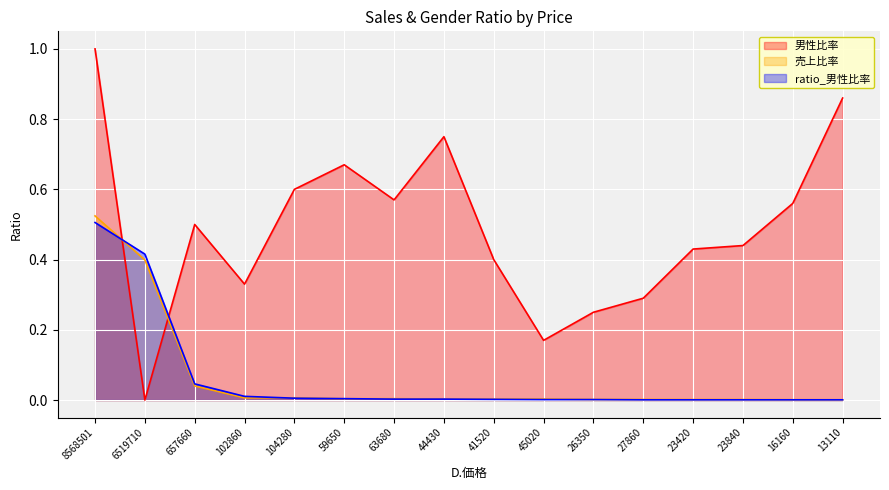

At which category does the chart reach its minimum across all series?

6519710